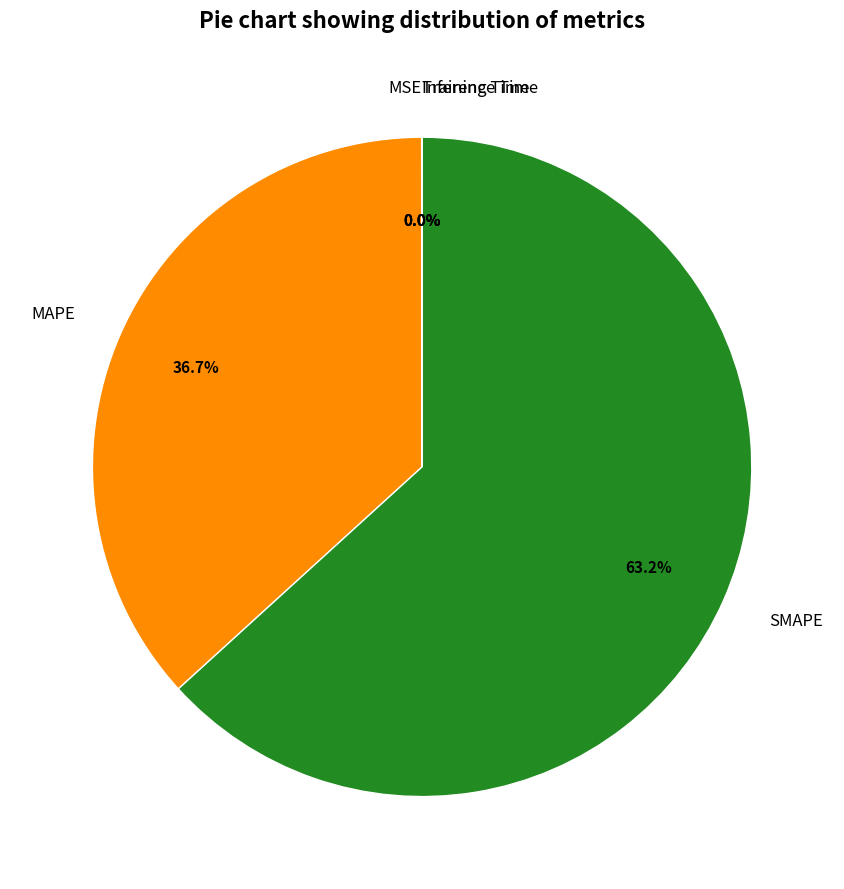

To the nearest percent, what portion does SMAPE represent?

63%